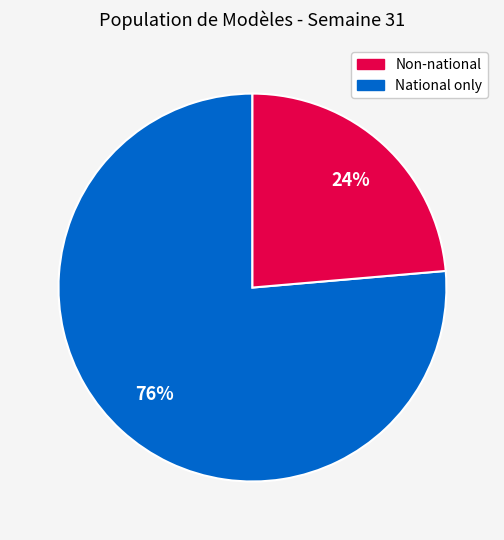

Does any single category account for the majority?

Yes